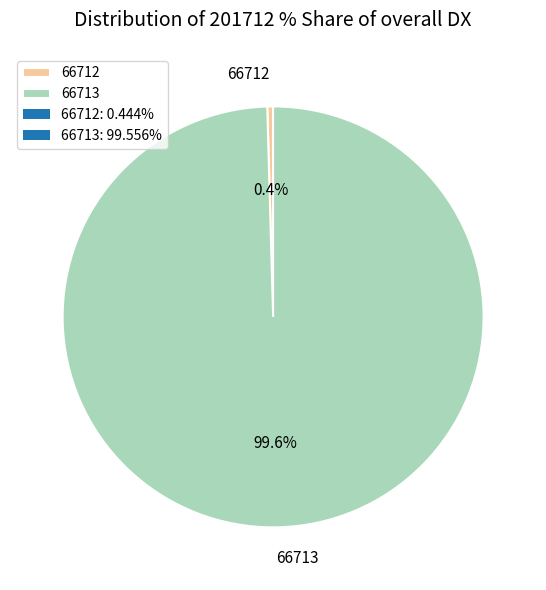

Which has a higher value, 66712 or 66713?

66713